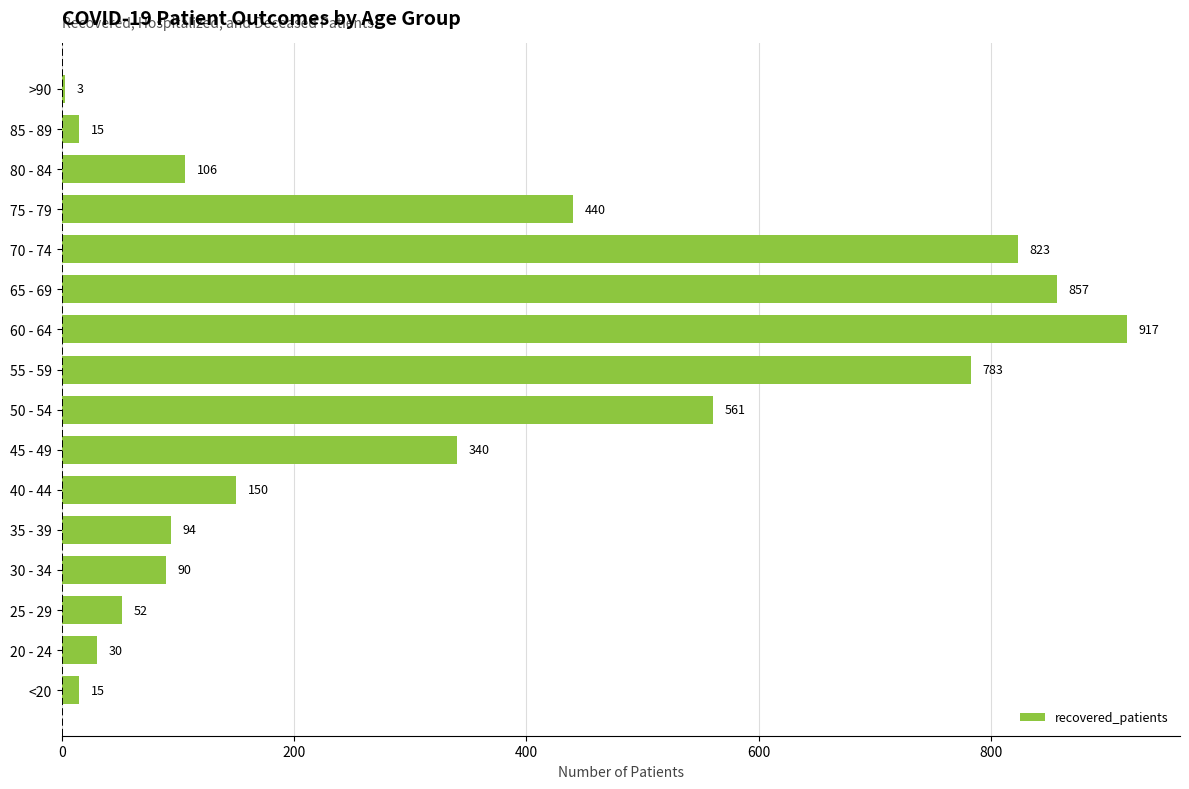

Read the value at 30 - 34.

90